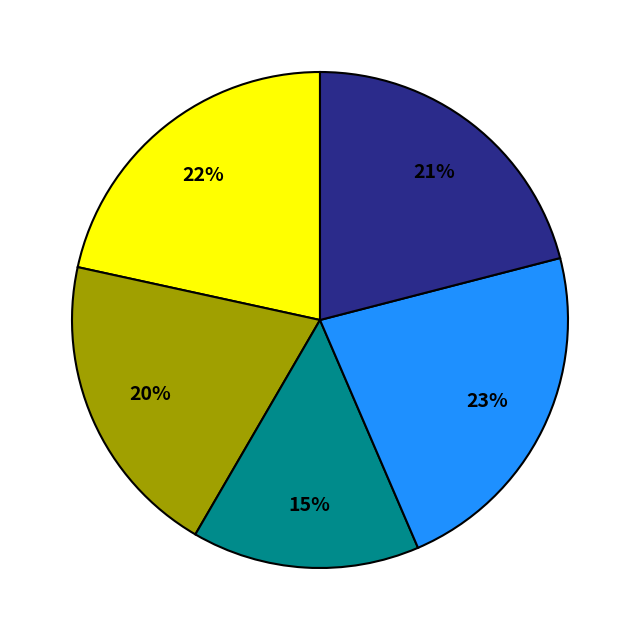

Does any single category account for the majority?

No